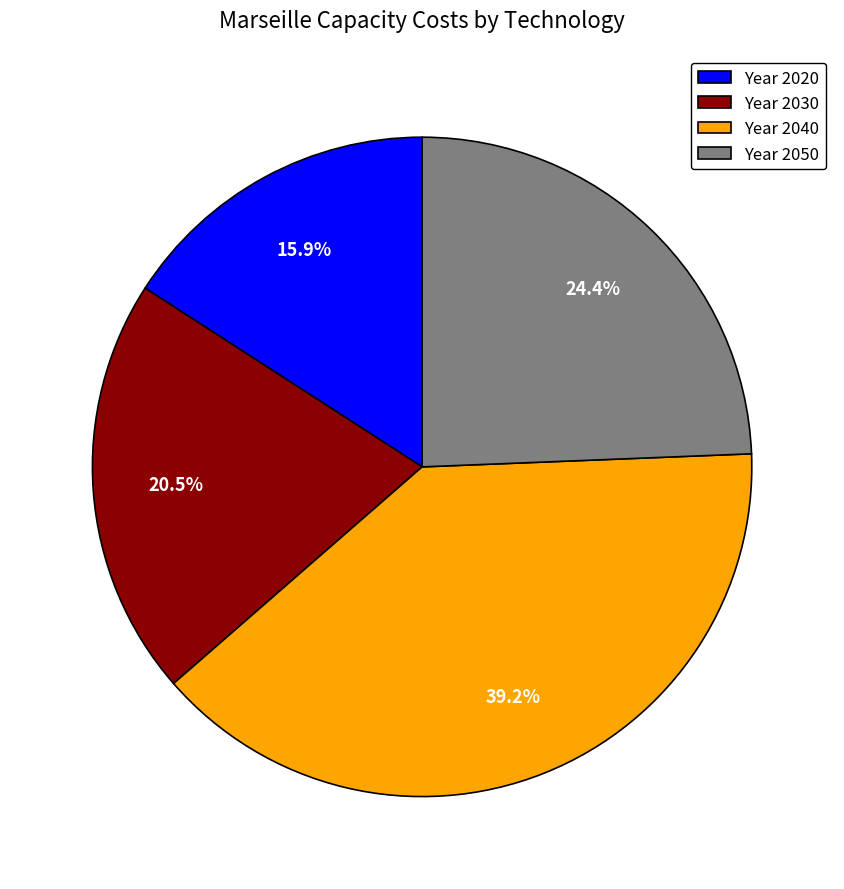

Which has a higher value, Year 2020 or Year 2030?

Year 2030